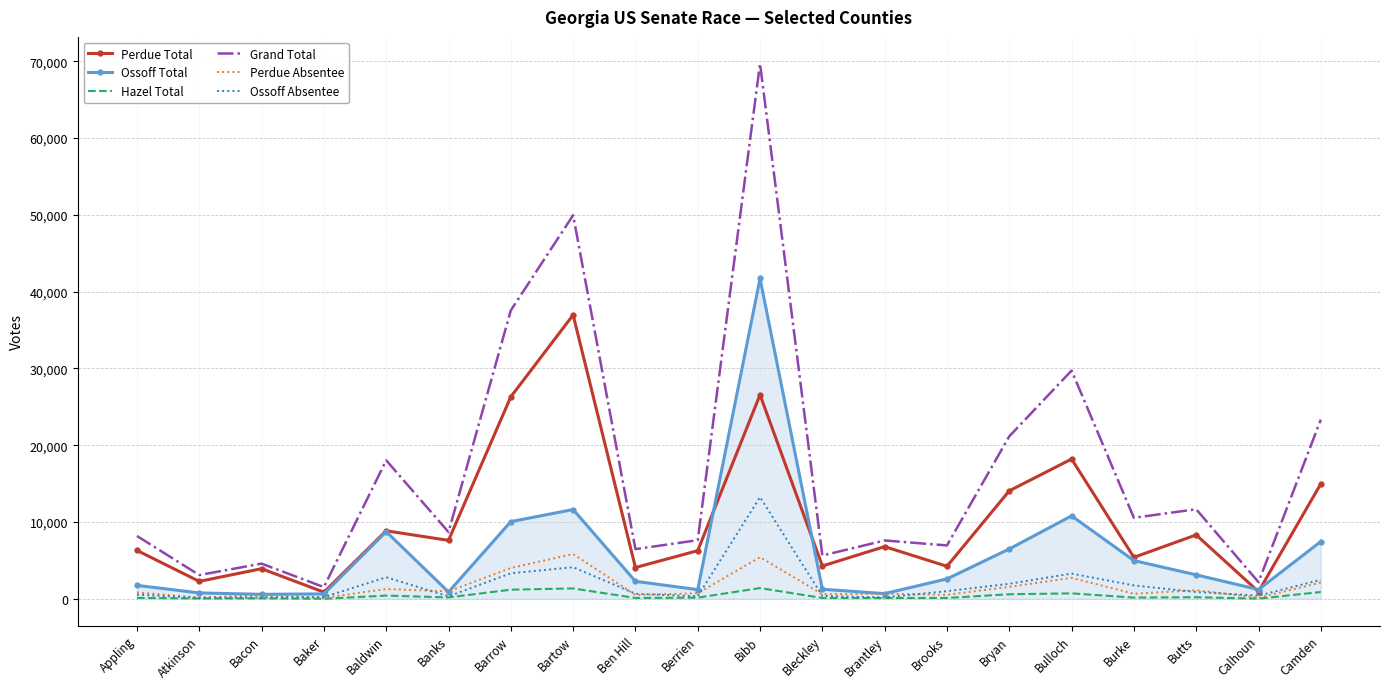

Is the value of Hazel Total at Berrien greater than the value of Grand Total at Banks?

No